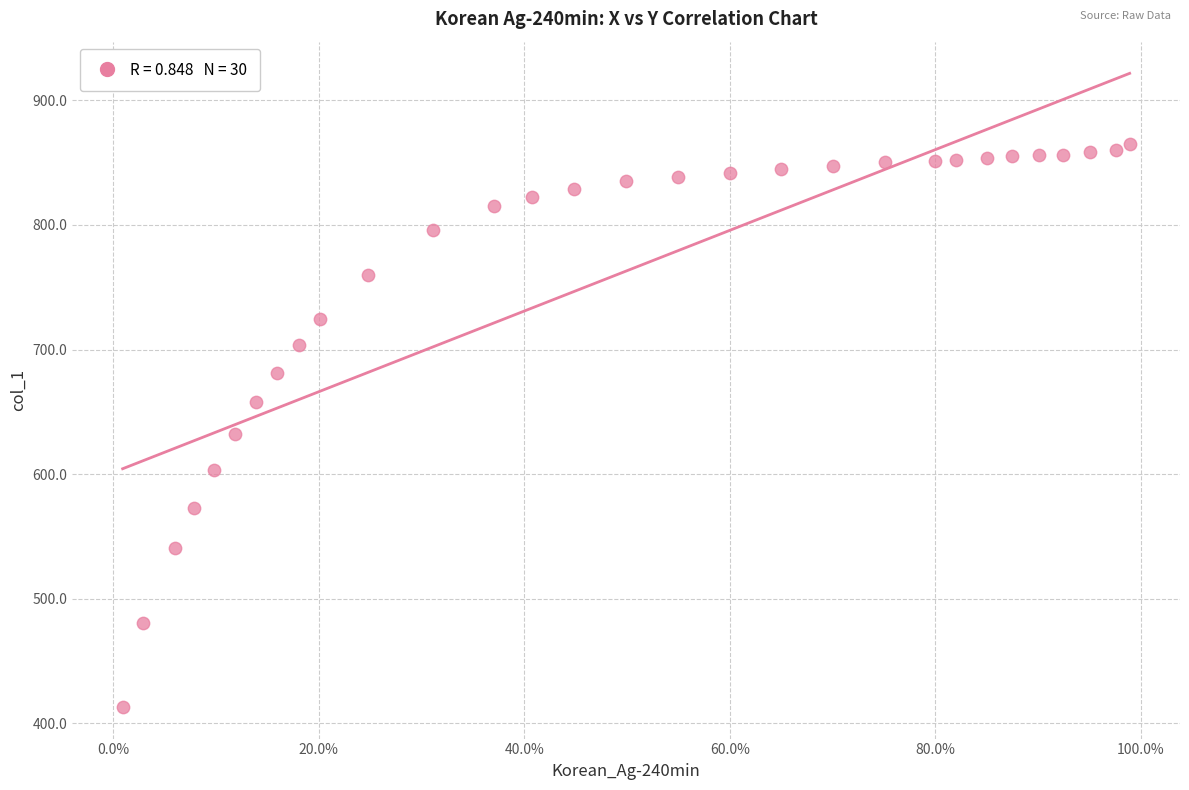

What is the range of Y values (max minus min)?

451.5